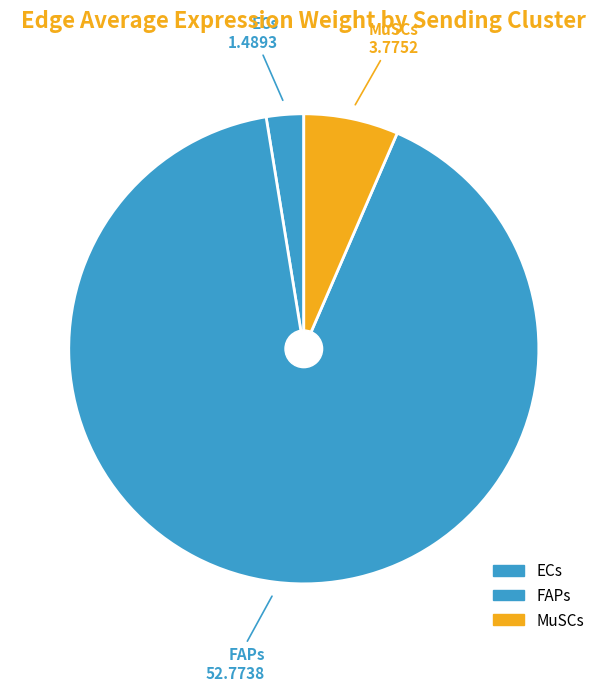

Between FAPs and MuSCs, which is larger?

FAPs